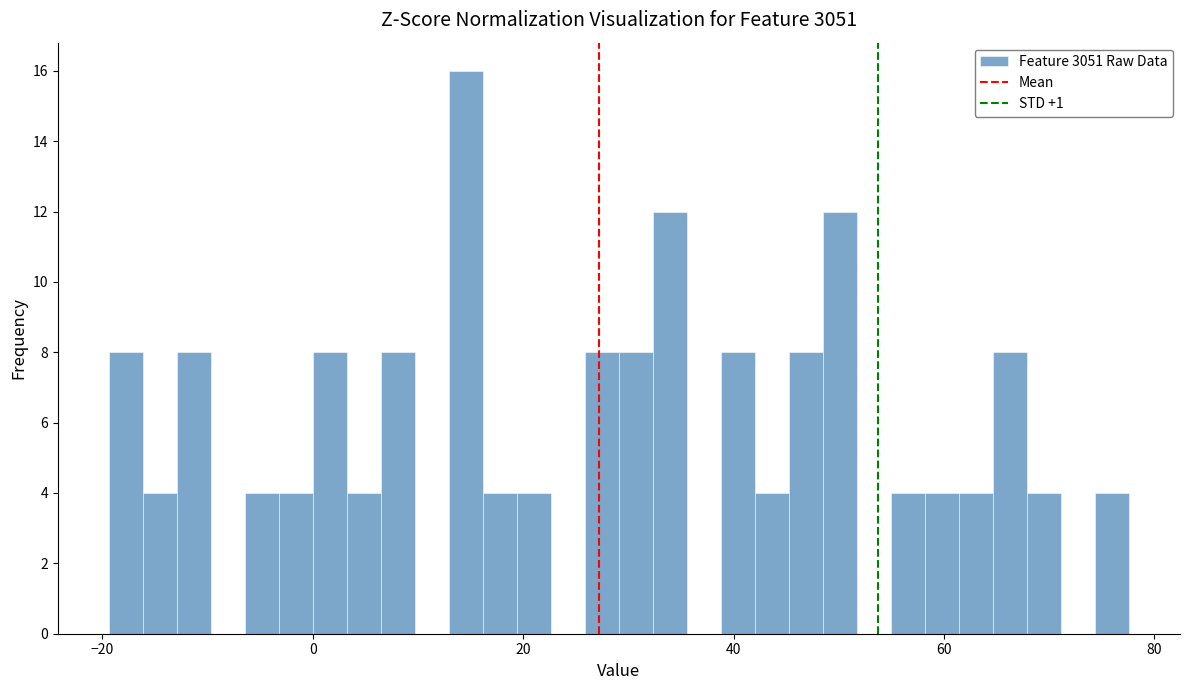

Read against the x-axis, roughly where is the centre of the tallest bar?

14